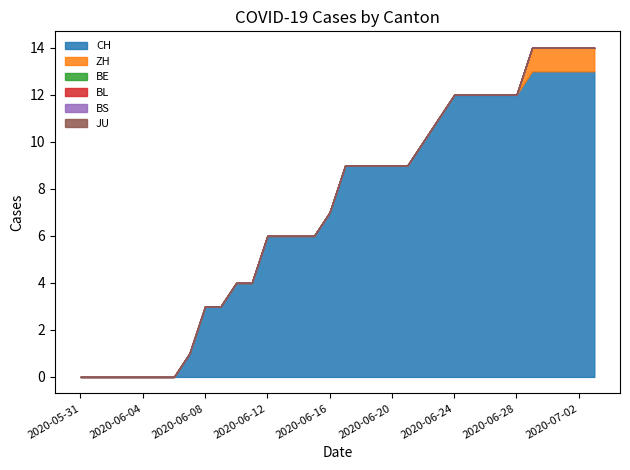

Reading left to right, list all the values displayed in this chart.

CH: 0	0	0	0	0	0	0	1	3	3	4	4	6	6	6	6	7	9	9	9	9	9	10	11	12	12	12	12	12	13	13	13	13	13
ZH: 0	0	0	0	0	0	0	0	0	0	0	0	0	0	0	0	0	0	0	0	0	0	0	0	0	0	0	0	0	1	1	1	1	1
BE: 0	0	0	0	0	0	0	0	0	0	0	0	0	0	0	0	0	0	0	0	0	0	0	0	0	0	0	0	0	0	0	0	0	0
BL: 0	0	0	0	0	0	0	0	0	0	0	0	0	0	0	0	0	0	0	0	0	0	0	0	0	0	0	0	0	0	0	0	0	0
BS: 0	0	0	0	0	0	0	0	0	0	0	0	0	0	0	0	0	0	0	0	0	0	0	0	0	0	0	0	0	0	0	0	0	0
JU: 0	0	0	0	0	0	0	0	0	0	0	0	0	0	0	0	0	0	0	0	0	0	0	0	0	0	0	0	0	0	0	0	0	0